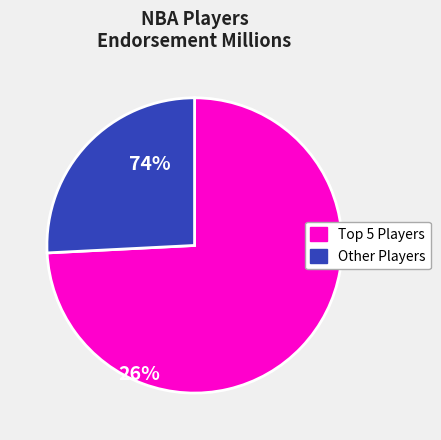

Is there a majority slice in this chart?

Yes